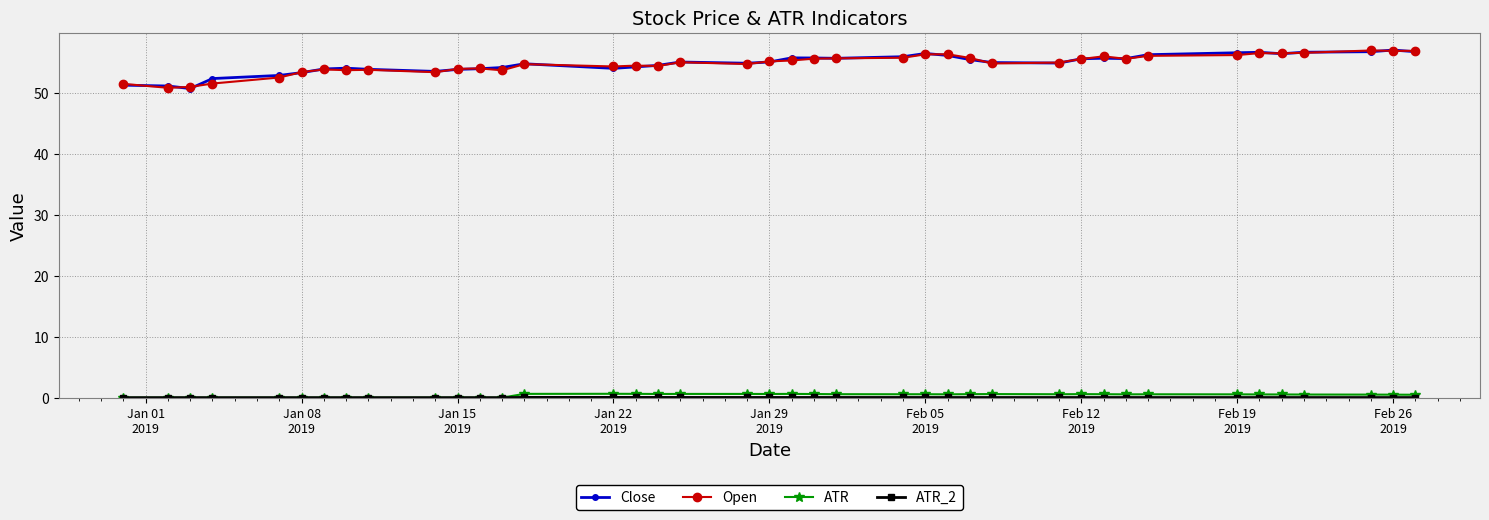

What is the value of the Close point at the 6th from the left?

53.3